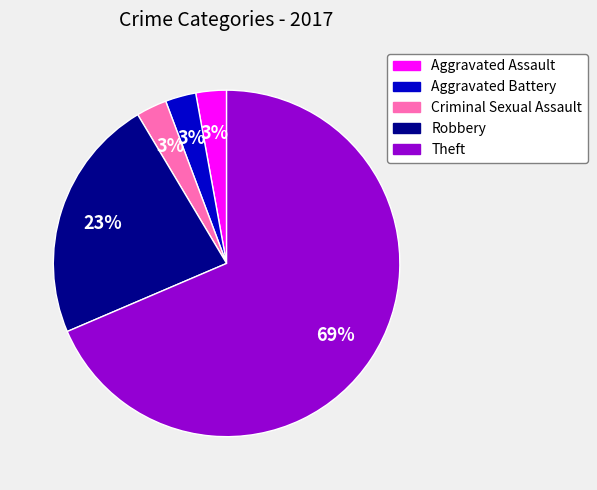

Is the sum of Theft and Criminal Sexual Assault greater than half?

Yes